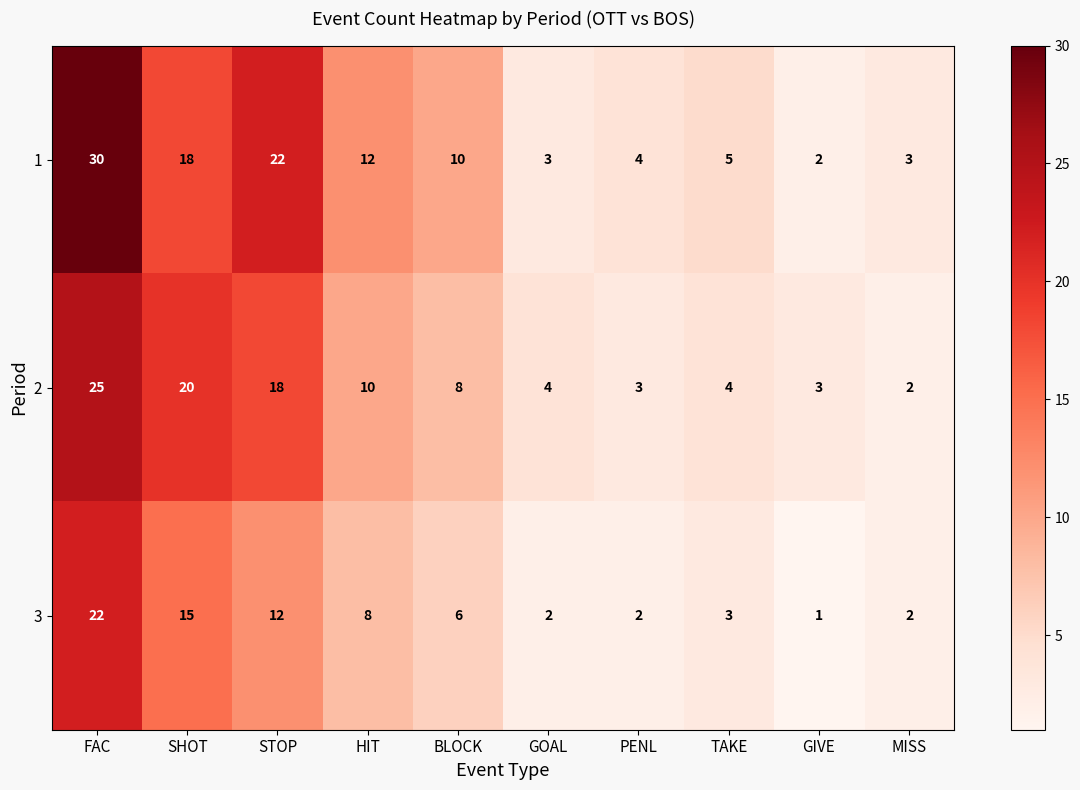

At which label does 3 first exceed 6?

FAC